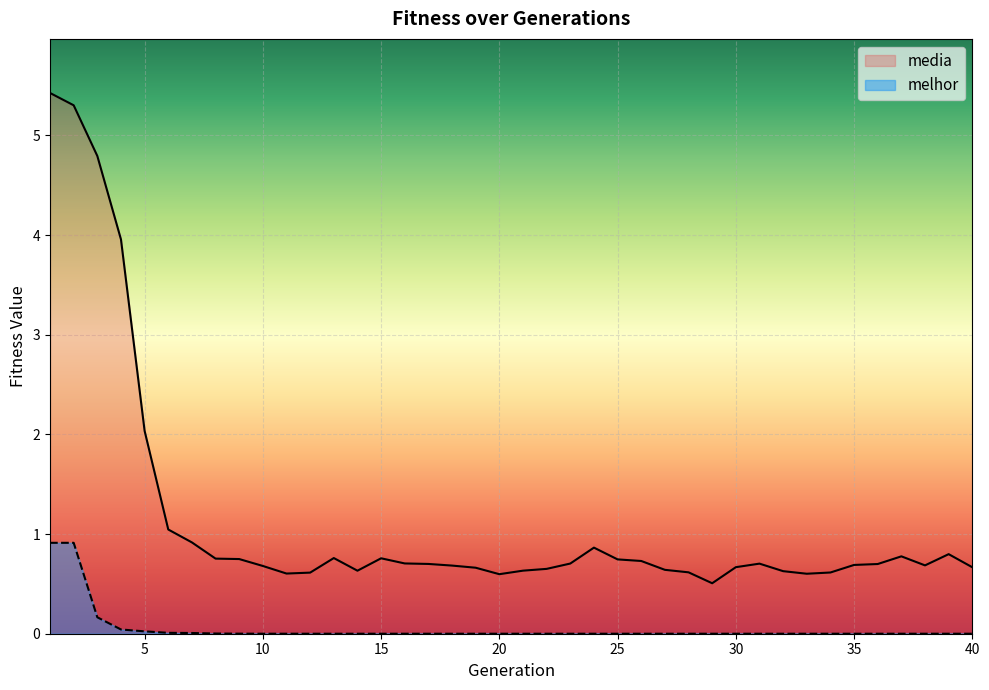

Which category has the highest value in the media series?

1